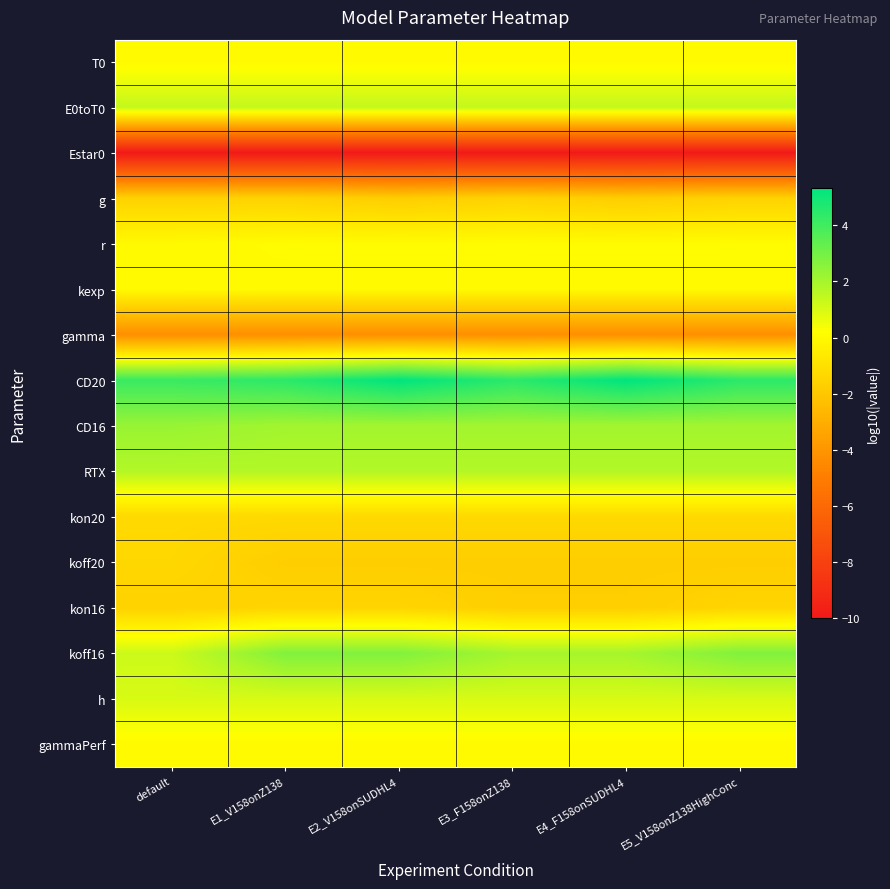

Which label corresponds to the largest value in the chart?

E2_V158onSUDHL4